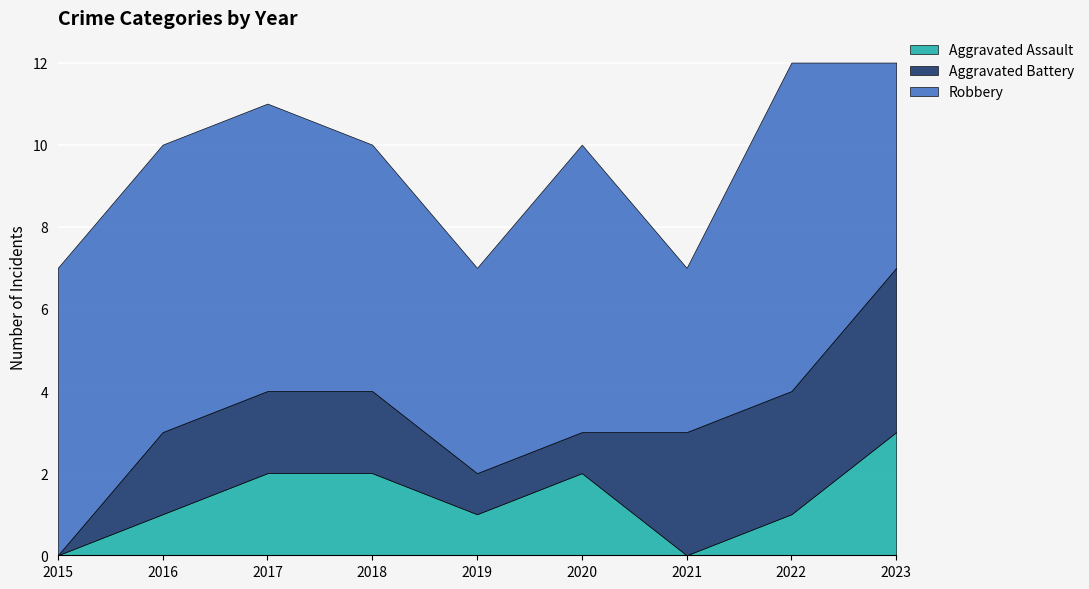

At 2019, list the series in order from largest to smallest.

Robbery, Aggravated Assault, Aggravated Battery